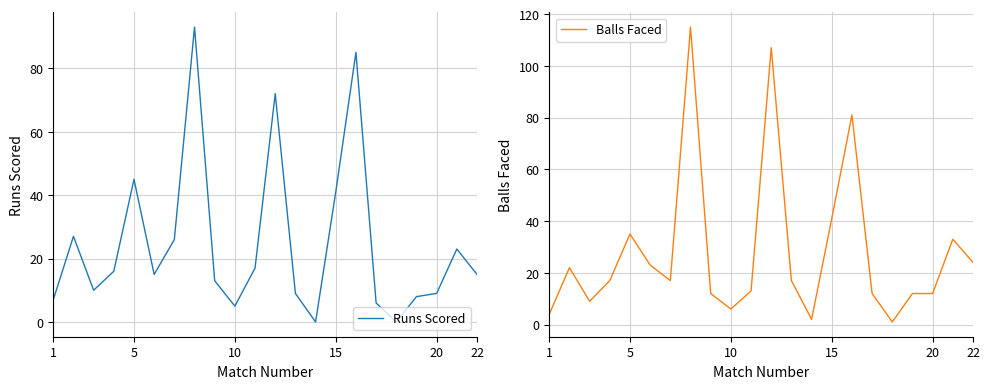

What is the maximum value for Runs Scored?

93